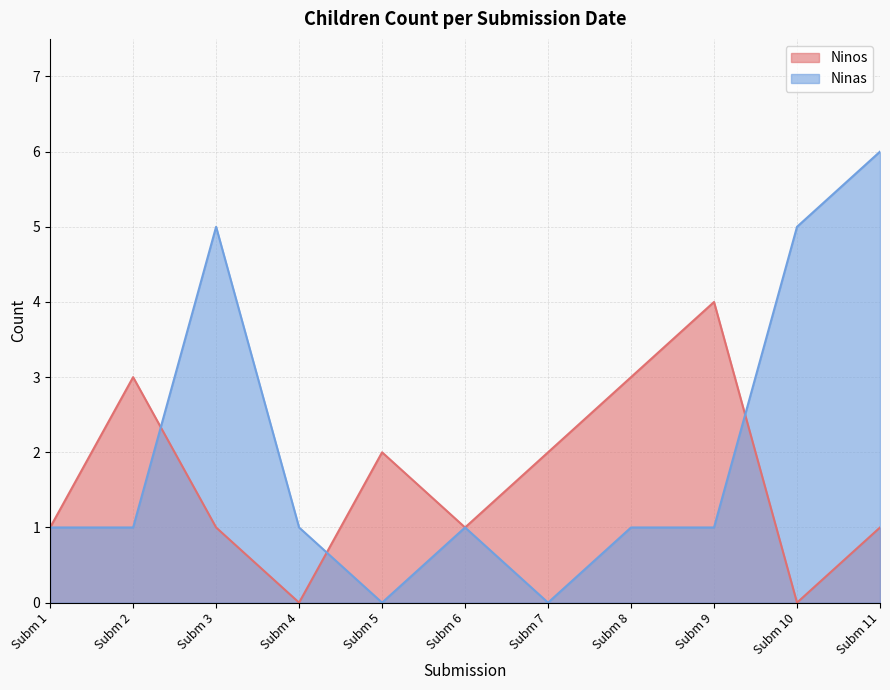

List the series in order of their peak value, lowest first.

Ninos, Ninas